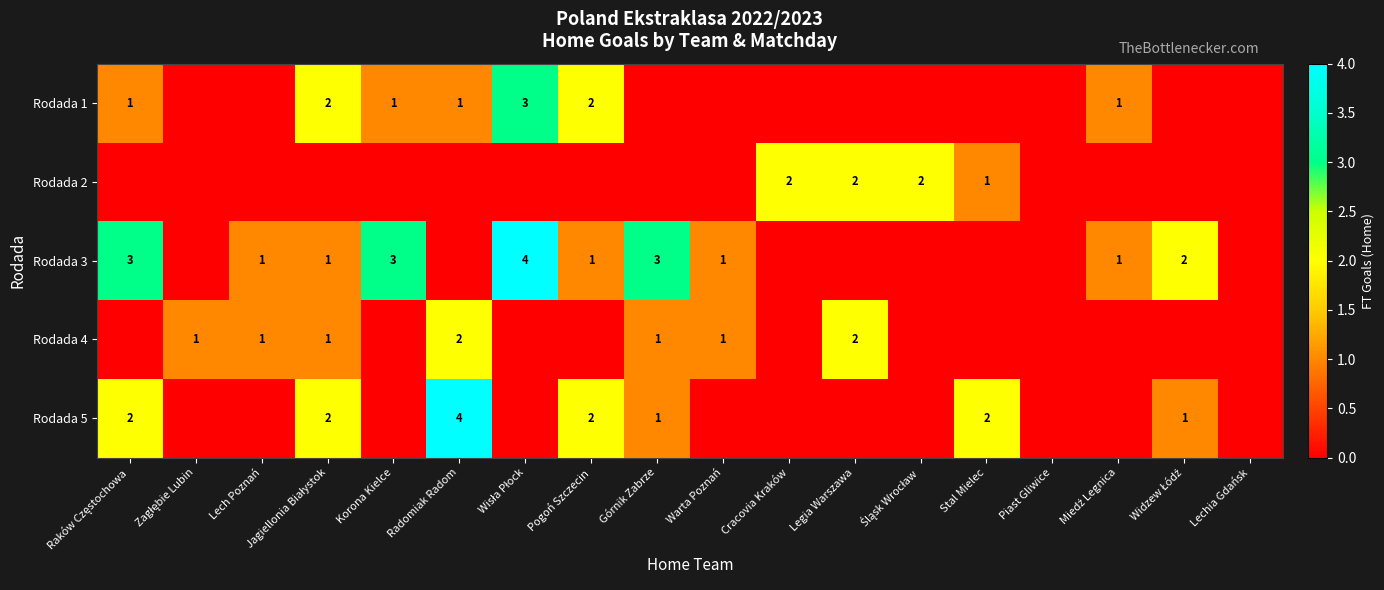

True or false: Rodada 5 has a value of 2 at Stal Mielec.

True